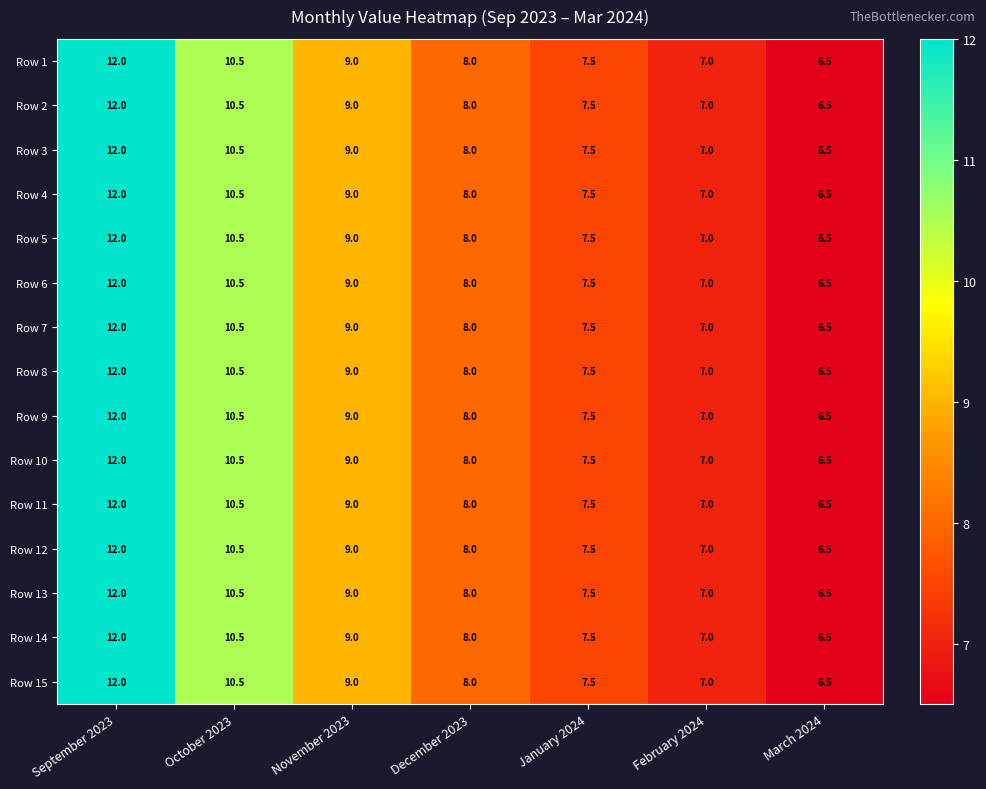

Where does the Row 6 series first go above 8?

September 2023